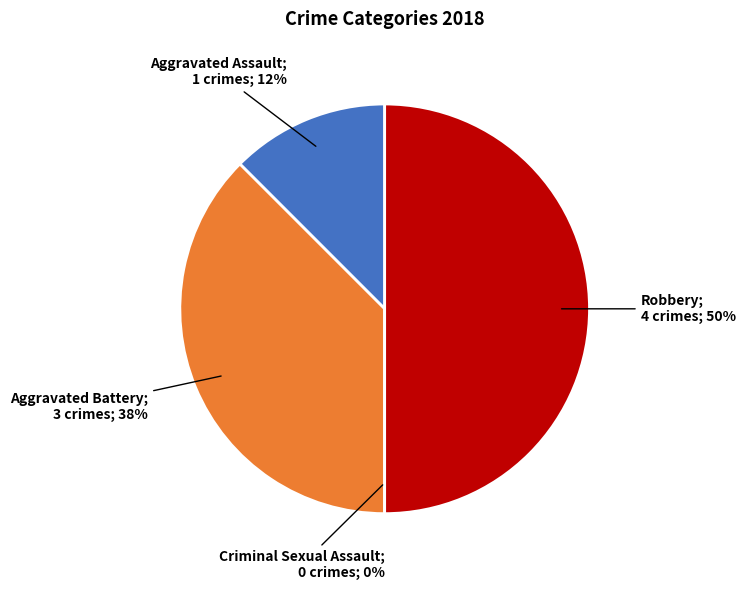

The Aggravated Assault slice represents 12% of the pie. True or false?

True